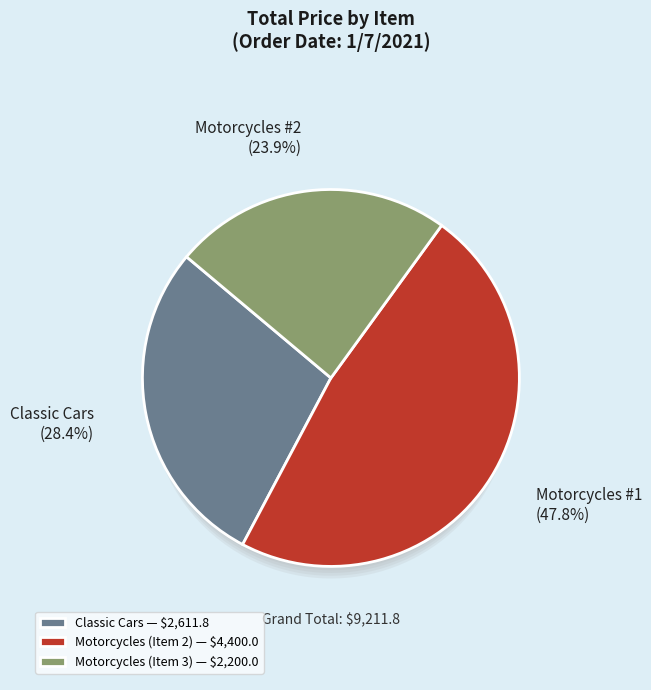

Which slice is the smallest?

Item 3
(Motorcycles)